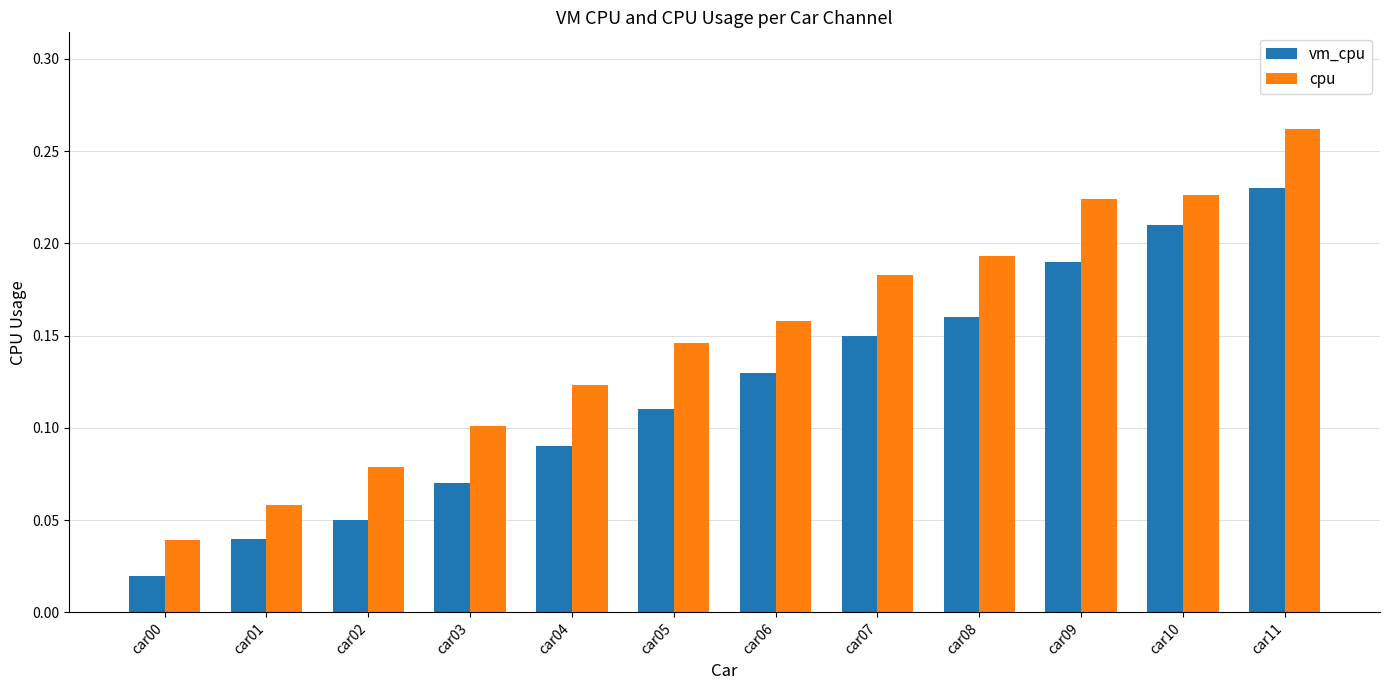

At which label is cpu closest to 0?

car00